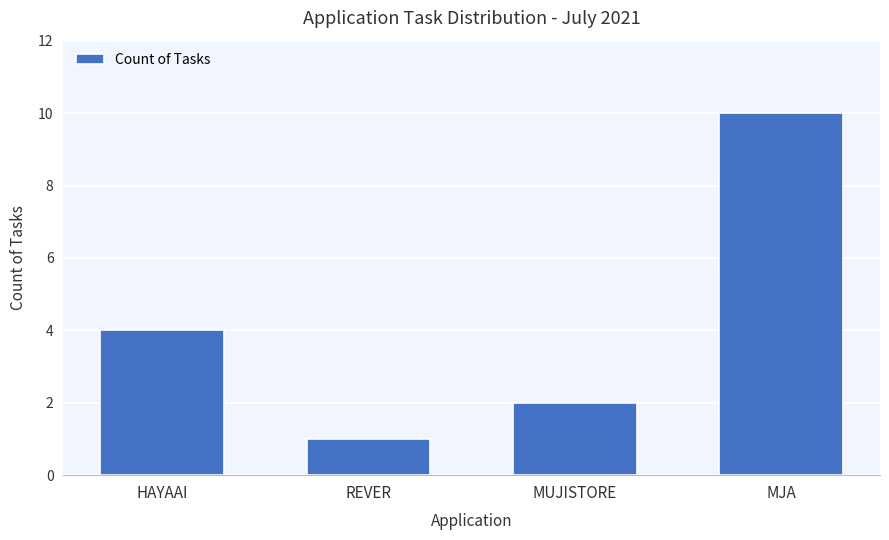

What value does the data have at REVER?

1